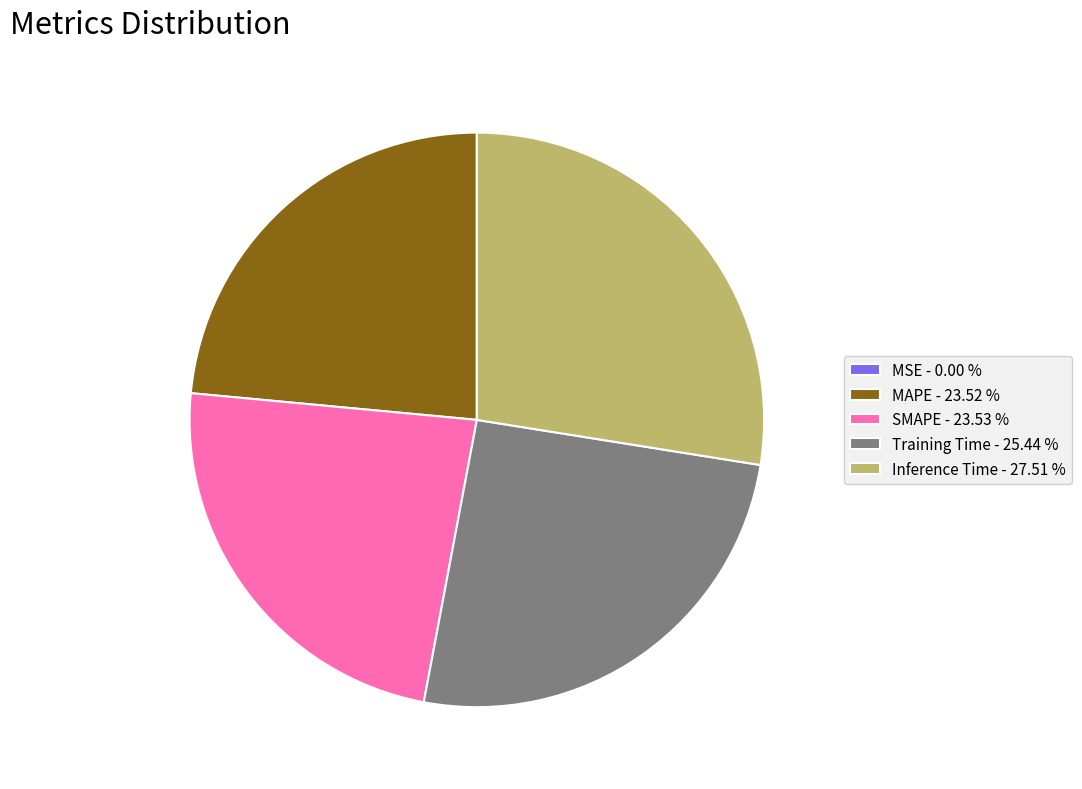

Is there any slice that represents more than half of the pie?

No